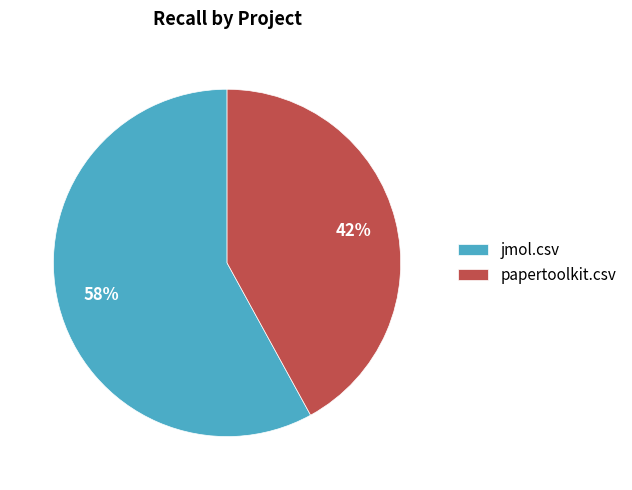

How many segments does this pie chart have?

2